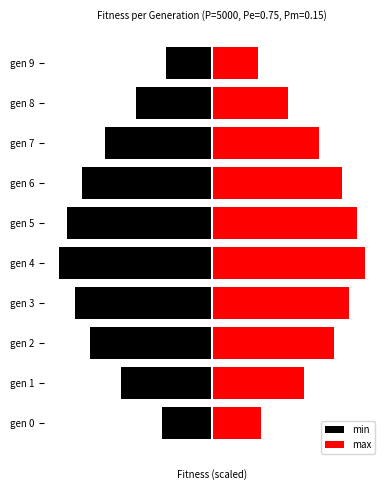

Reading left to right, extract all data points from this chart.

min: 0=-0.2	1=-0.3	2=-0.4	3=-0.5	4=-0.6	5=-0.5	6=-0.5	7=-0.4	8=-0.3	9=-0.2
max: 0=0.2	1=0.3	2=0.4	3=0.5	4=0.6	5=0.5	6=0.5	7=0.4	8=0.3	9=0.2